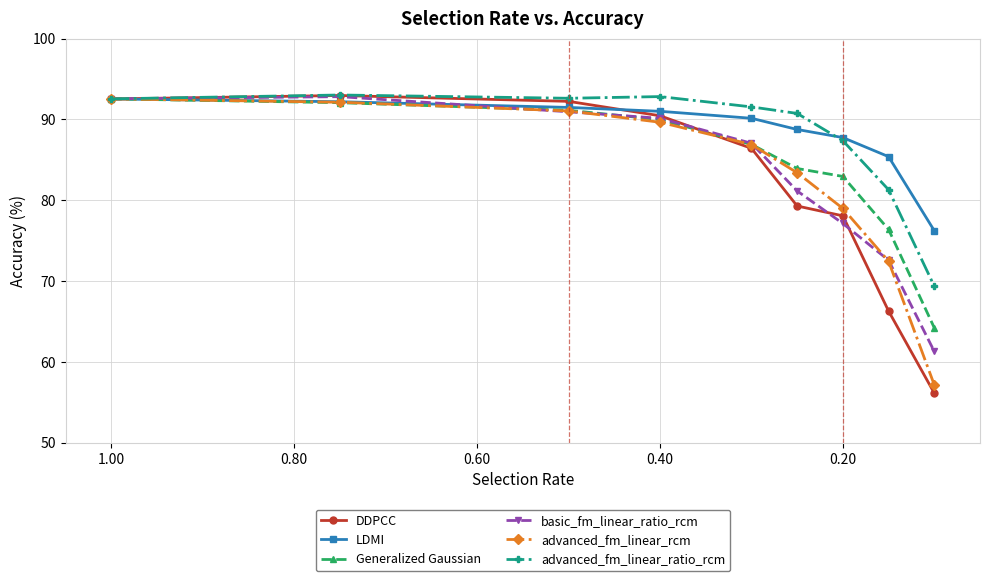

Is the value of DDPCC at 7 greater than the value of advanced_fm_linear_rcm at 0.60?

No